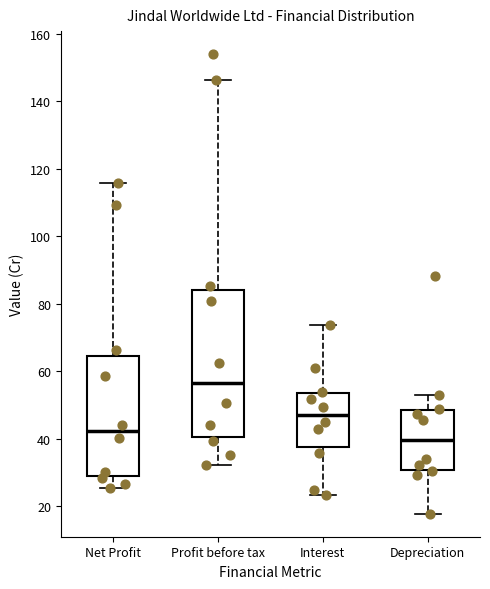

Reading left to right, read every box against the y-axis: the position of its median line, the range the box covers, and the ends of its whiskers. The values are not printed on the chart, so give them approximately, as read against the axis.

Net Profit: median 42, box 28 to 64, whiskers 26 to 116
Profit before tax: median 56, box 40 to 84, whiskers 32 to 146
Interest: median 48, box 38 to 54, whiskers 24 to 74
Depreciation: median 40, box 30 to 48, whiskers 18 to 54